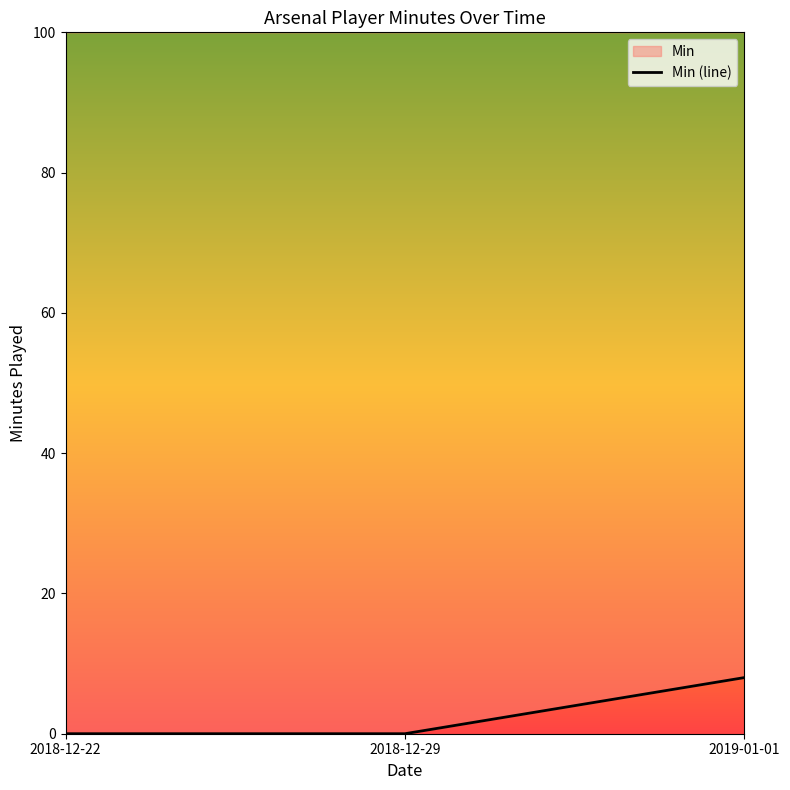

What is the label of the 1st point from the right?

2019-01-01